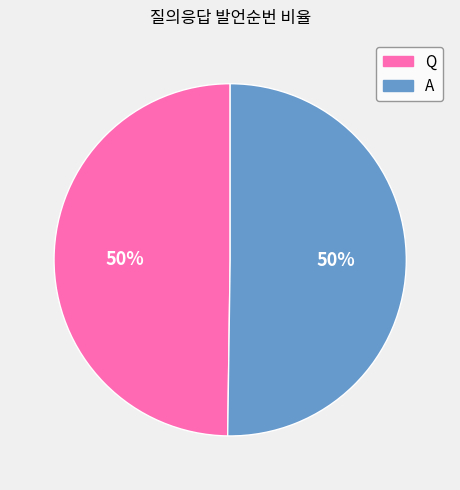

Count the number of slices in the pie.

2